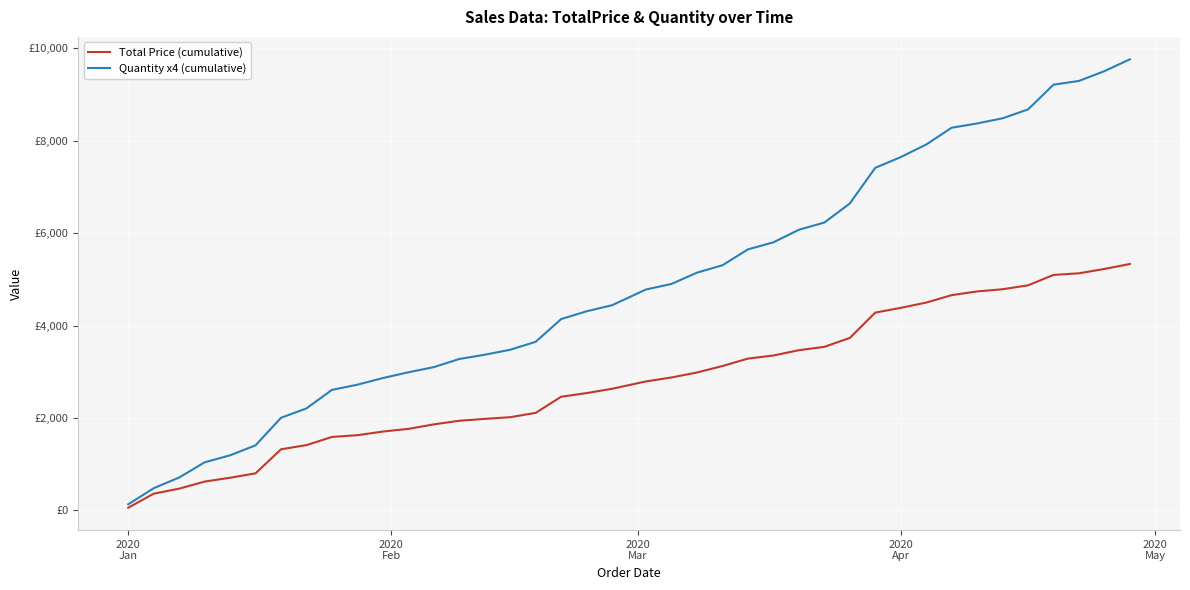

Is this an area chart (filled region under the line)?

No